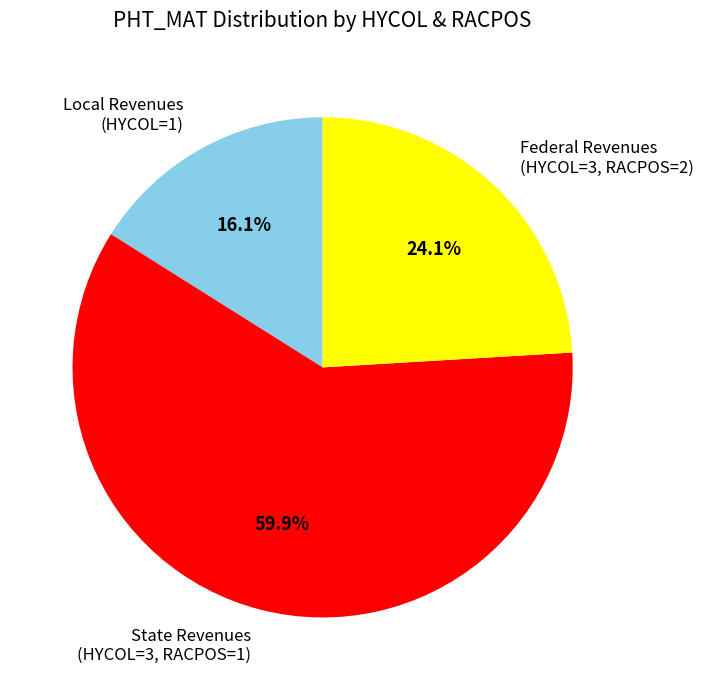

Does any single category account for the majority?

Yes